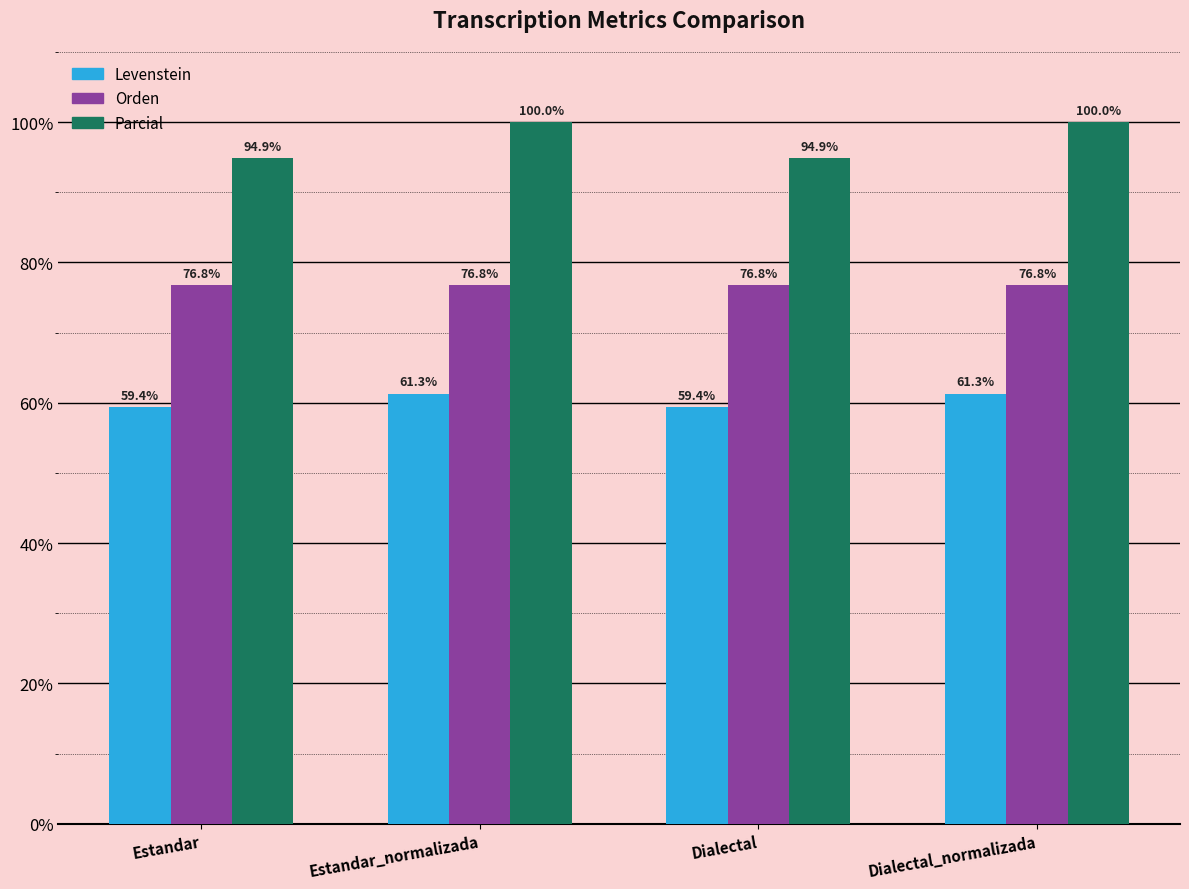

How many series are shown in this chart?

3